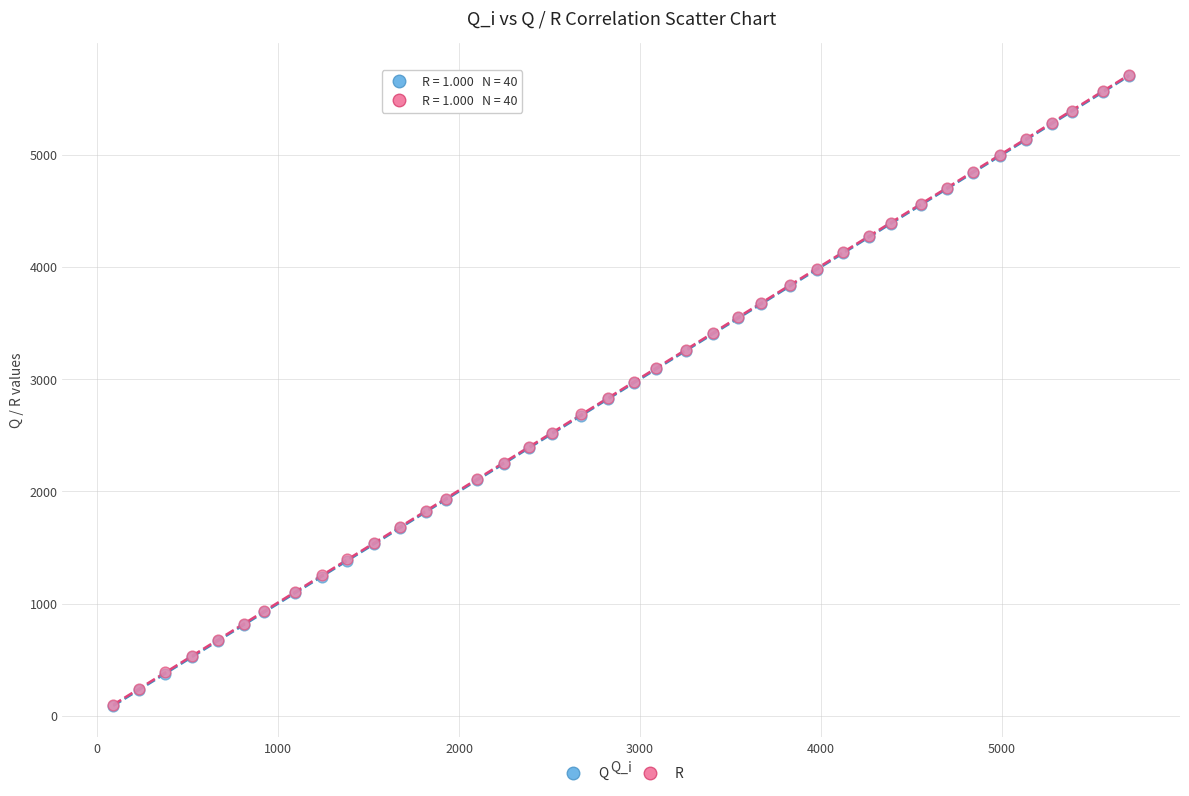

Which series has the widest spread of Y values?

R